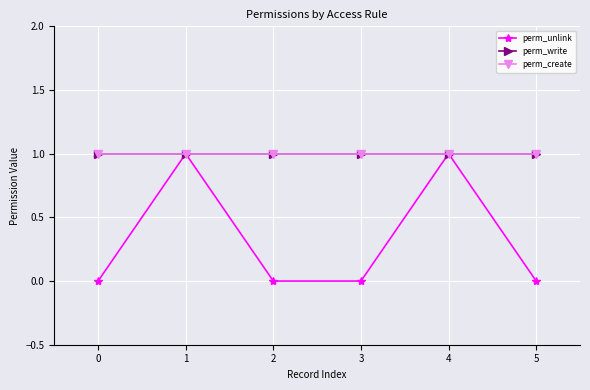

True or false: perm_write has a value of 2 at 1.

False